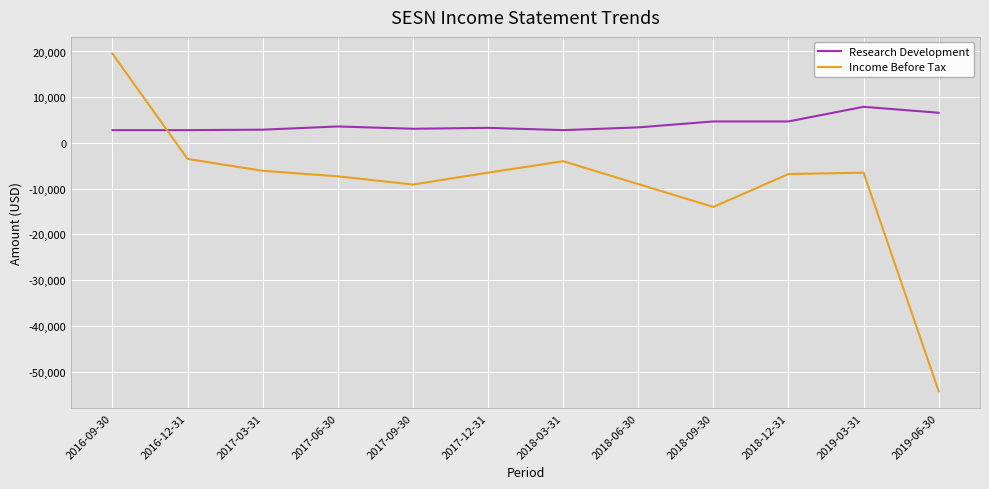

What is the difference between the highest and lowest values at 2017-06-30?

10900